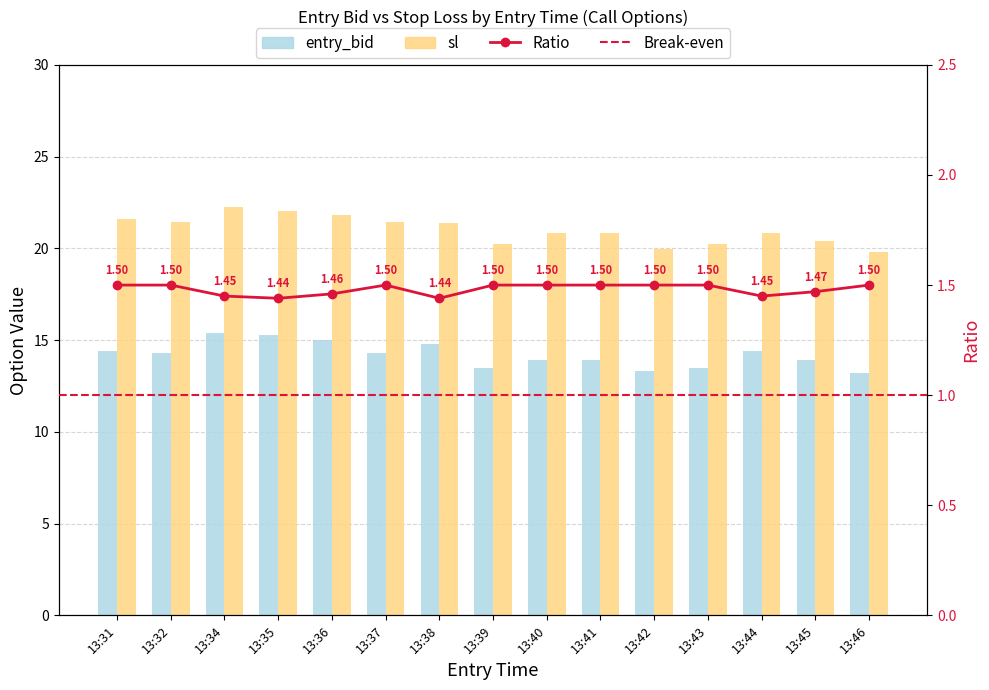

Which category has the highest value across all series?

13:34